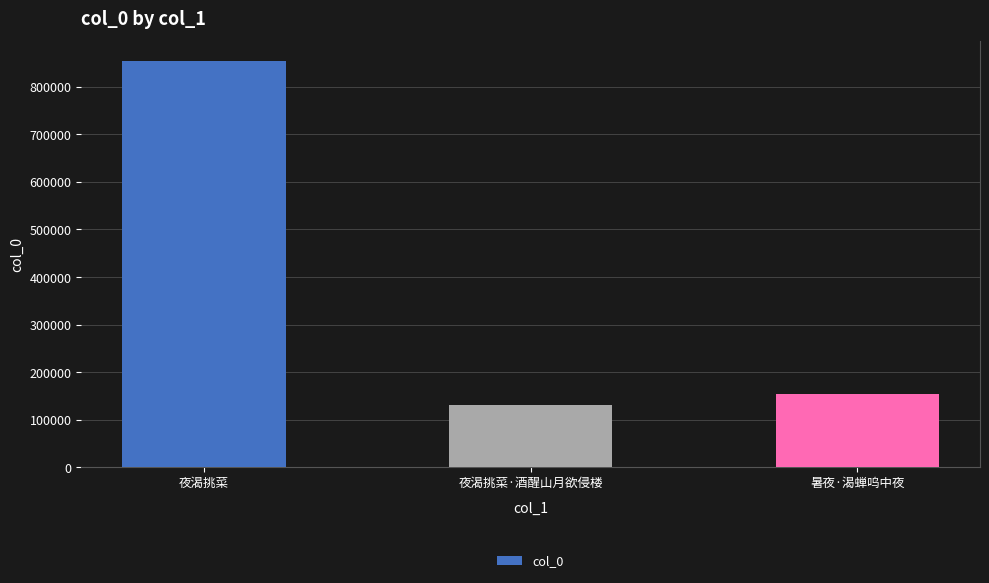

At which label does the data first exceed 153259?

夜渴挑菜